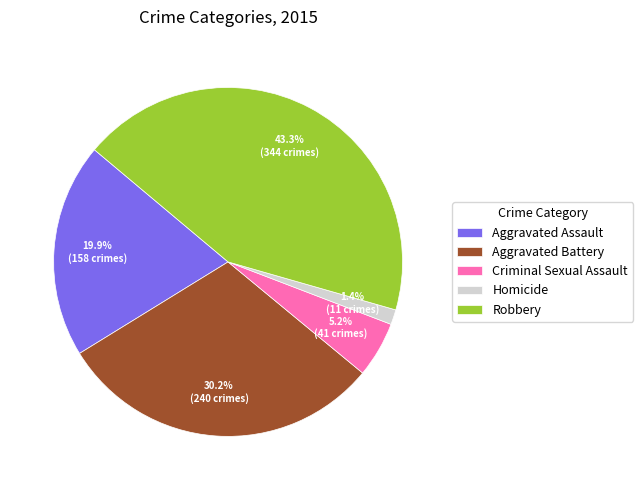

Is it true that Robbery is 43% of the pie?

True